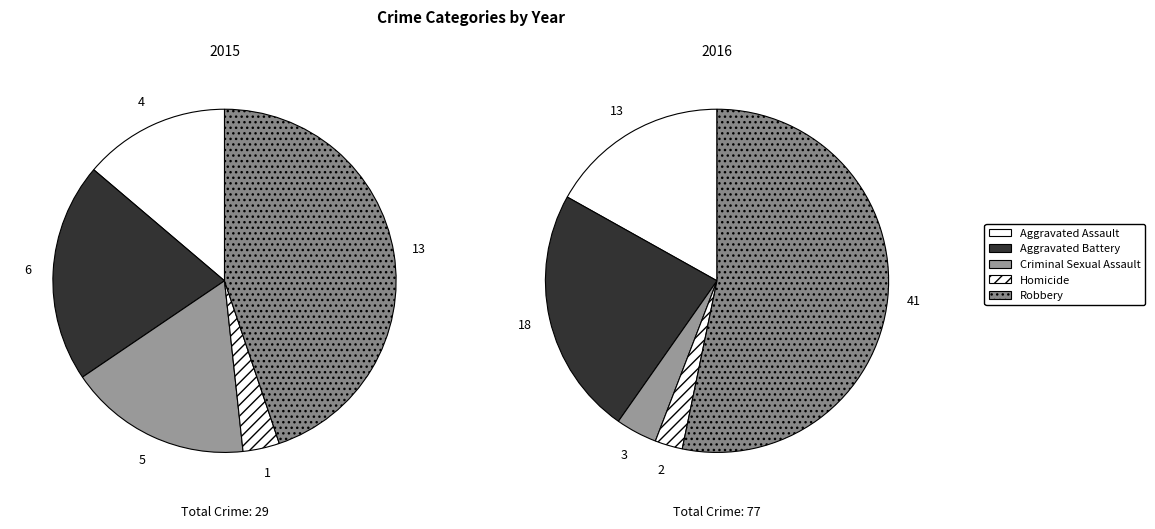

Which has a higher value, Robbery or Criminal Sexual Assault?

Robbery